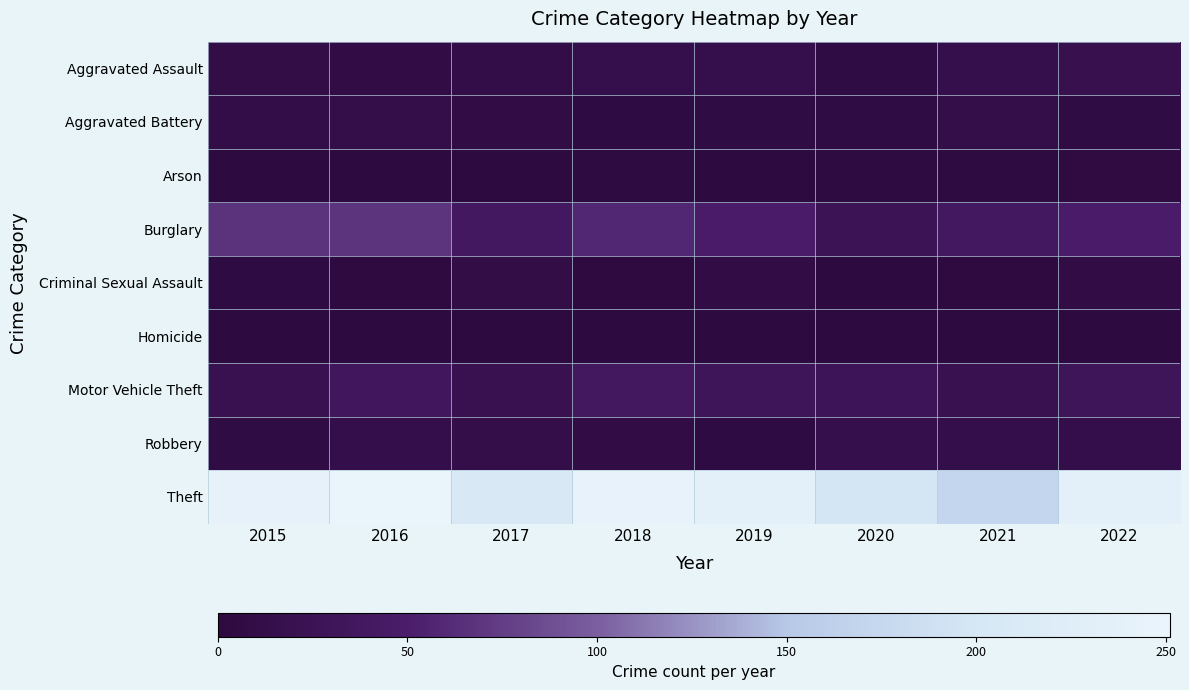

Which label corresponds to the smallest value in the chart?

2016